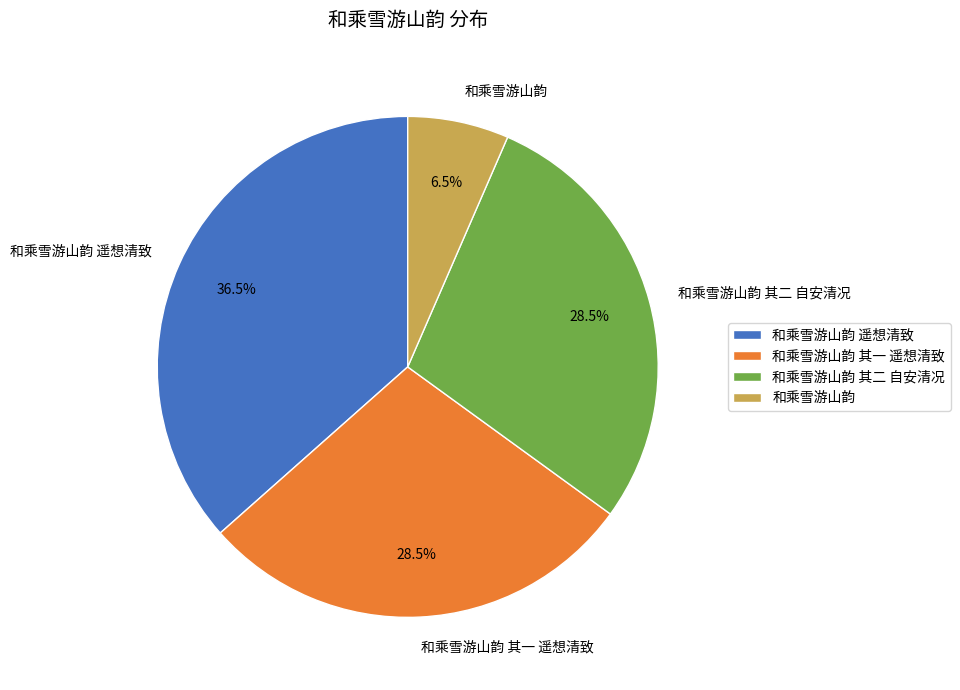

Approximately how many times larger is the value at 和乘雪游山韵 其一 遥想清致 compared to 和乘雪游山韵?

4.4